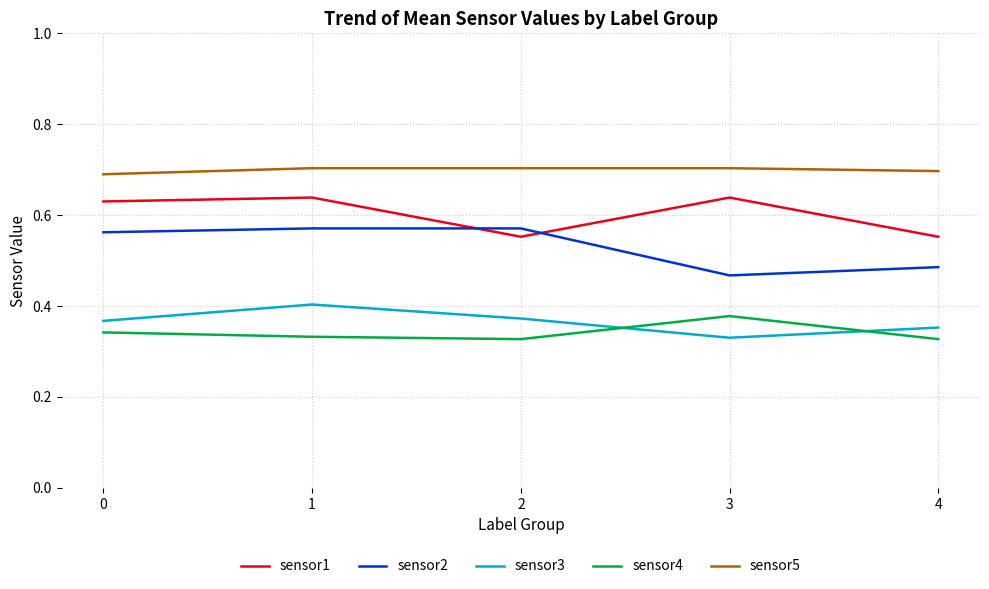

Count the number of categories in the chart.

5